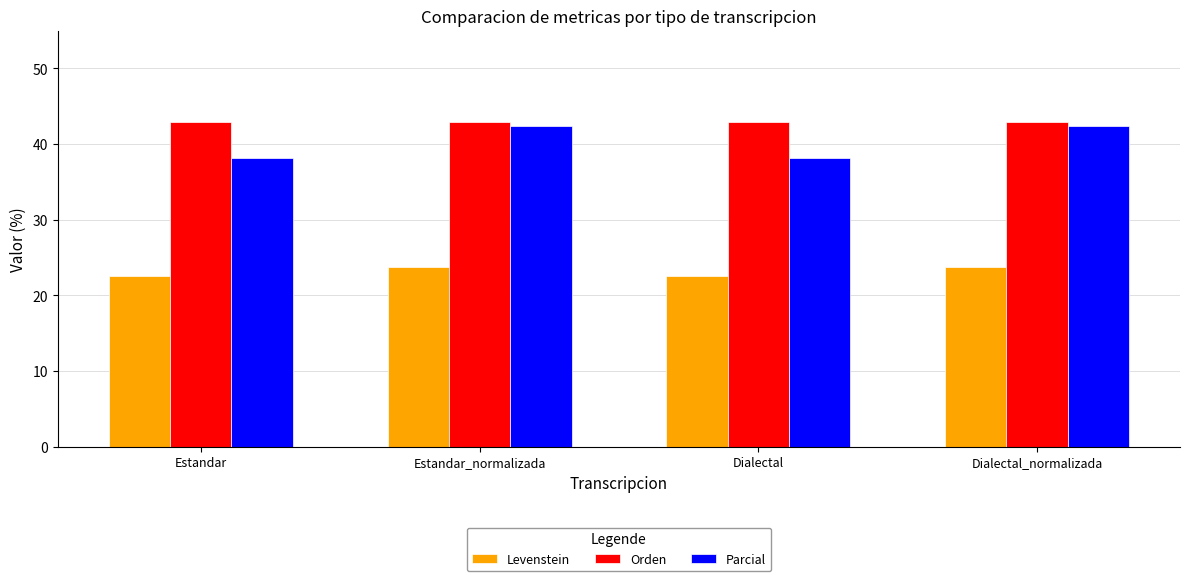

What position from the right is Dialectal_normalizada?

1